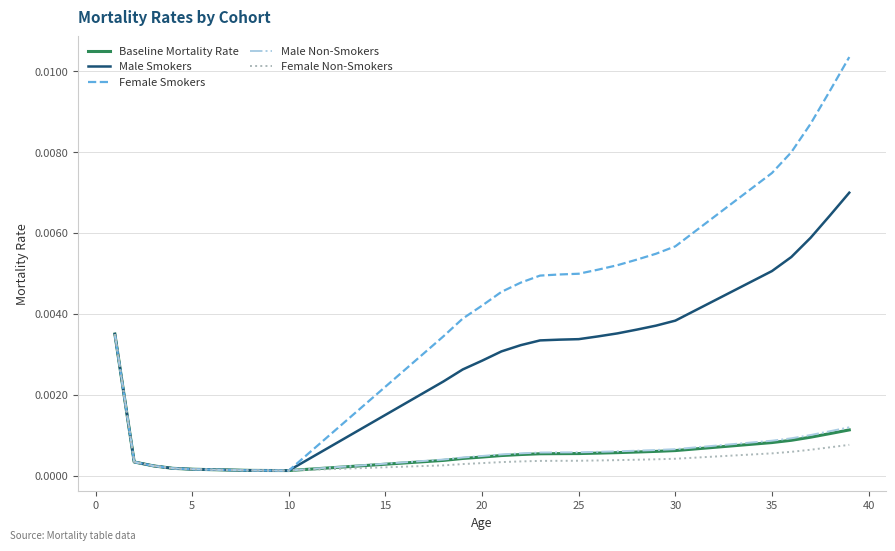

Which series has the largest range (max minus min)?

Female Smokers